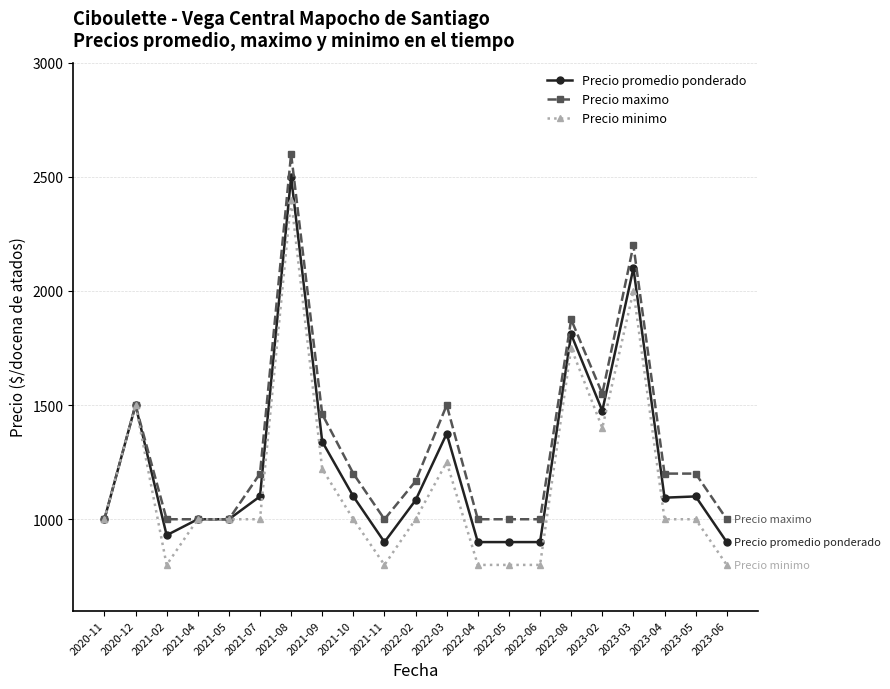

At which category does Precio minimo reach its first local valley?

2021-02